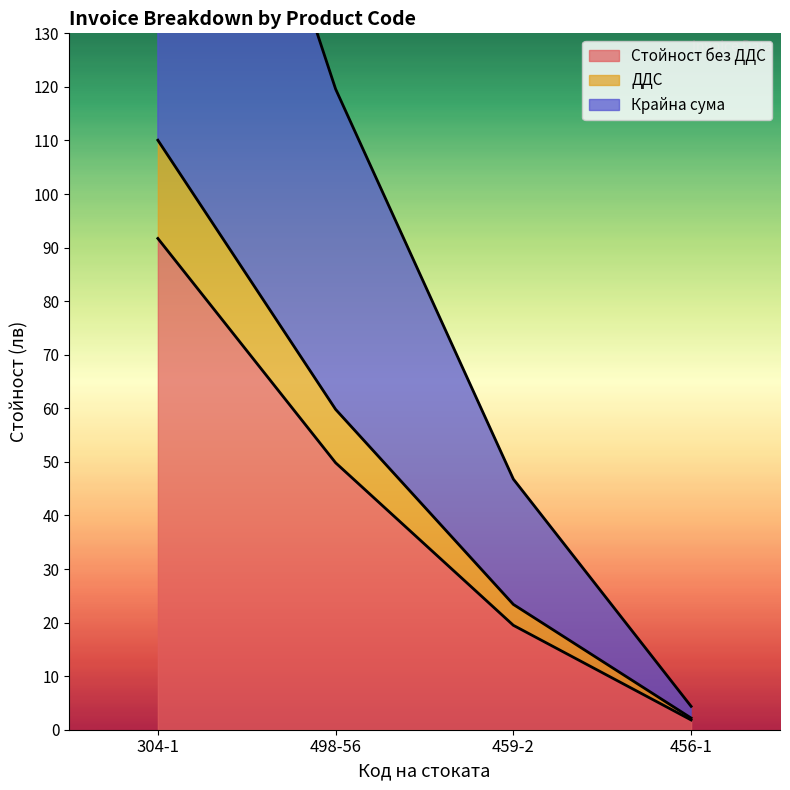

True or false: Стойност без ДДС and Крайна сума cross at least once.

False